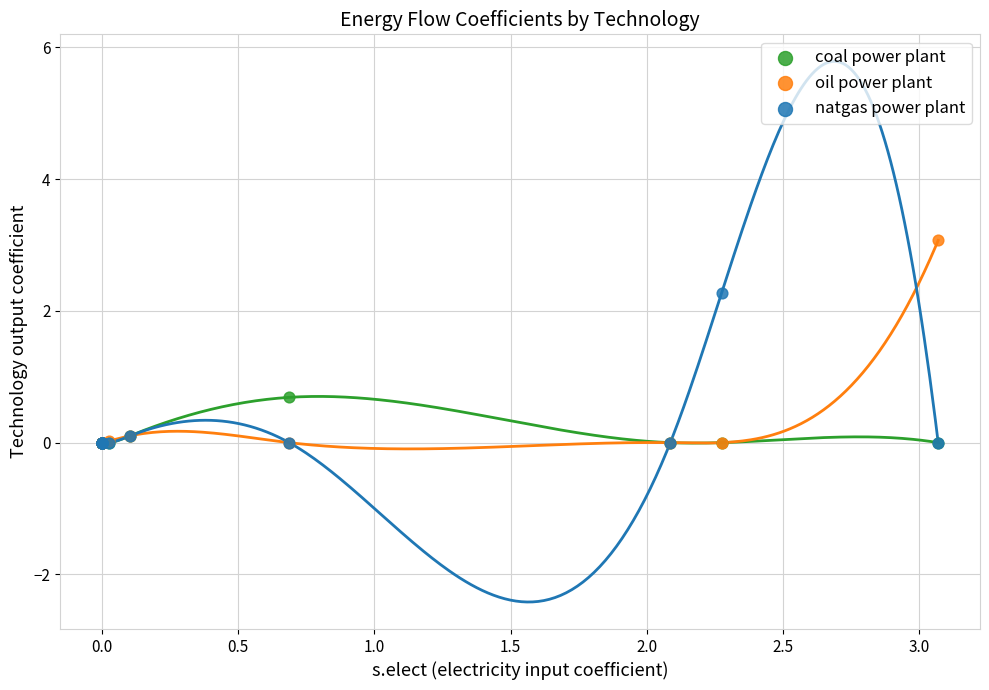

What are all the series names shown in the legend?

coal power plant, oil power plant, natgas power plant